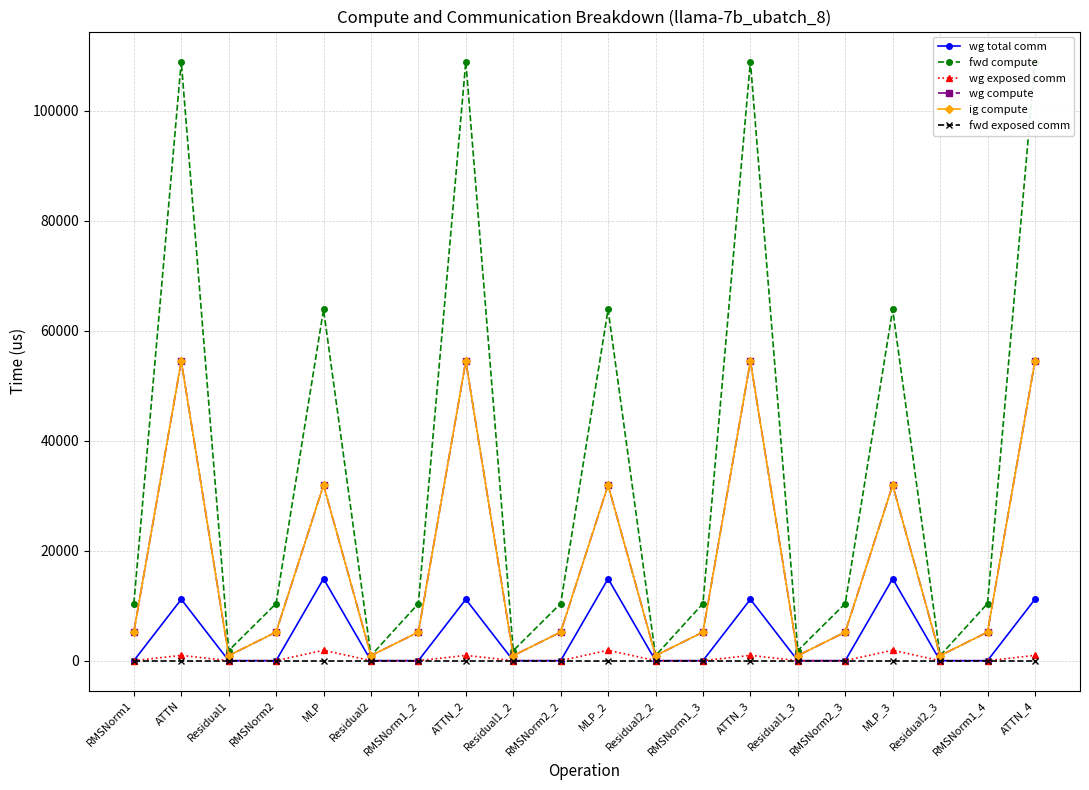

Which series has the widest spread of values?

fwd compute